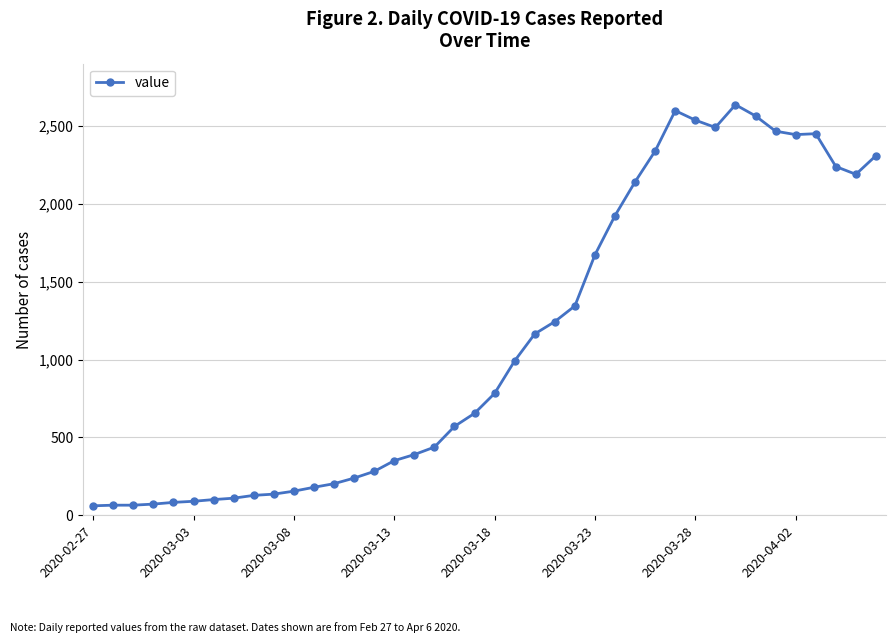

What is the smallest value displayed?

61